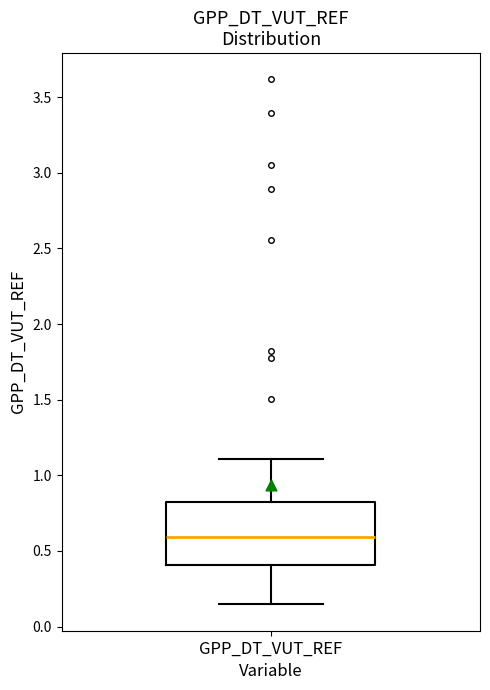

Transcribe this box plot: give where the median line is, the range the box spans, and where the two whiskers end, as read against the y-axis. The values are not printed on the chart, so give them approximately, as read against the axis.

median 0.60, box 0.40 to 0.85, whiskers 0.15 to 1.10